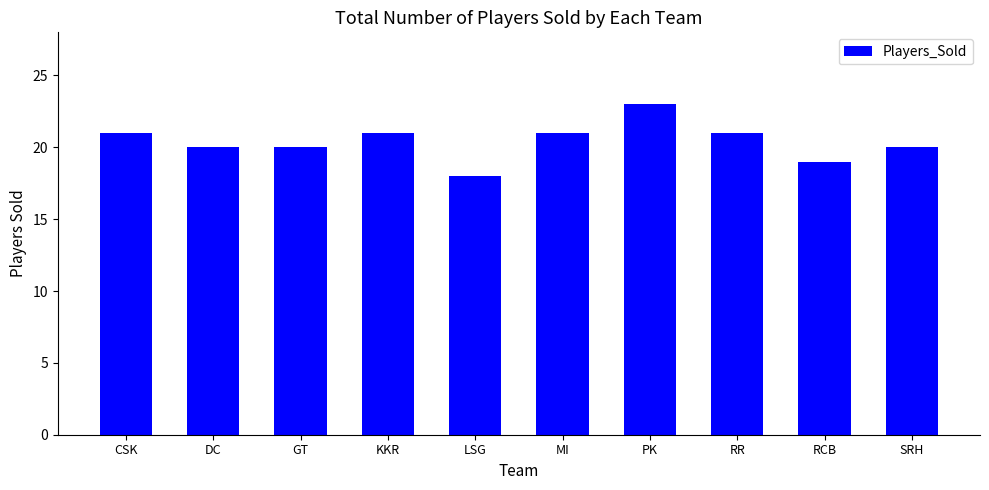

Approximately how many times larger is the value at GT compared to SRH?

1.0